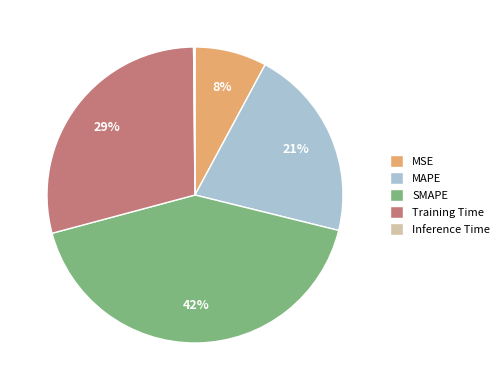

Do Training Time and SMAPE together represent more than half of the pie?

Yes